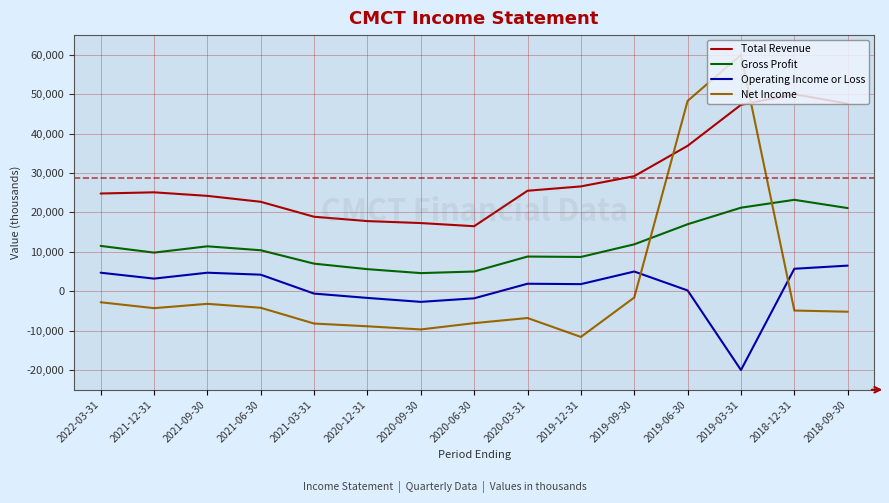

What is the difference between the highest and lowest values at 2018-09-30?

52800